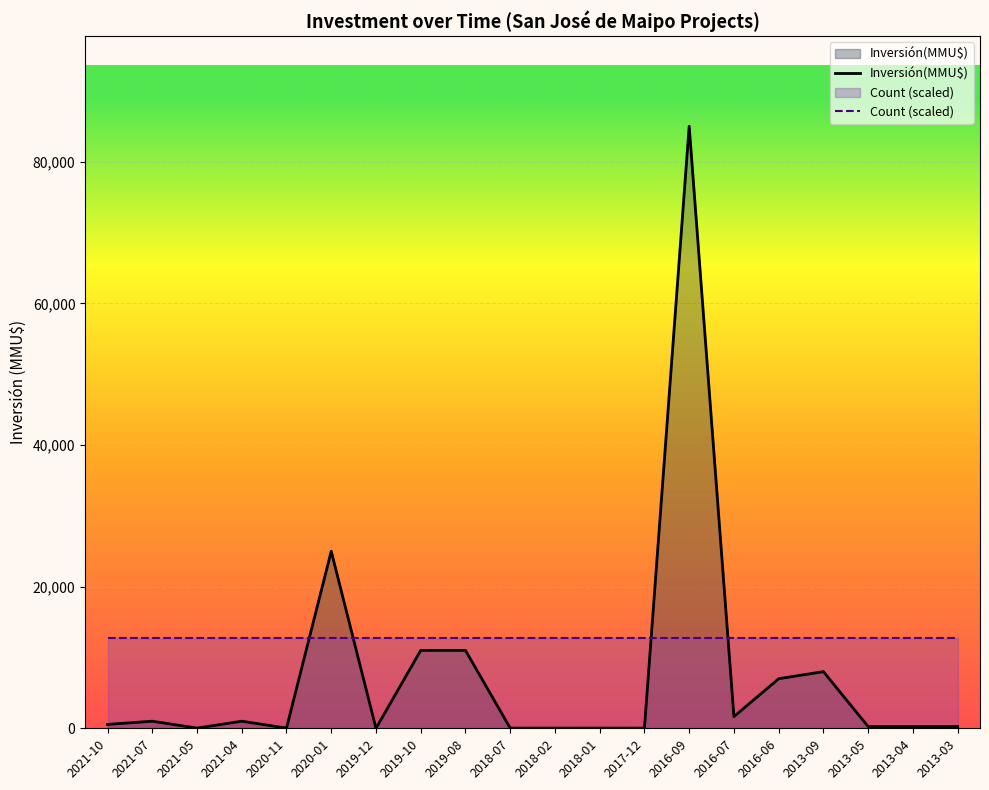

List the series in order of their peak value, lowest first.

Count (scaled), Inversión(MMU$)